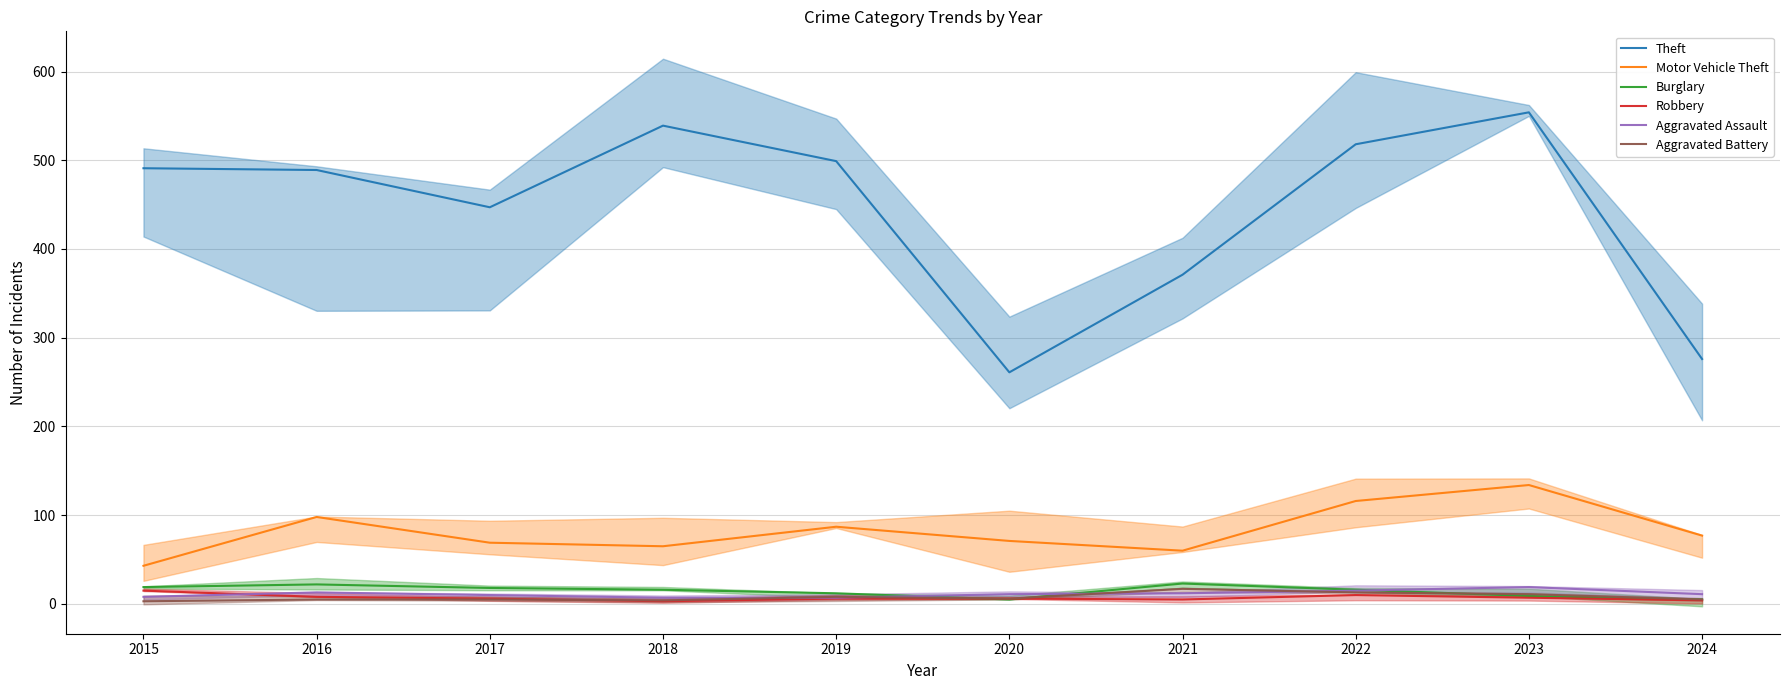

The value of Robbery at 2017 is 2. True or false?

False